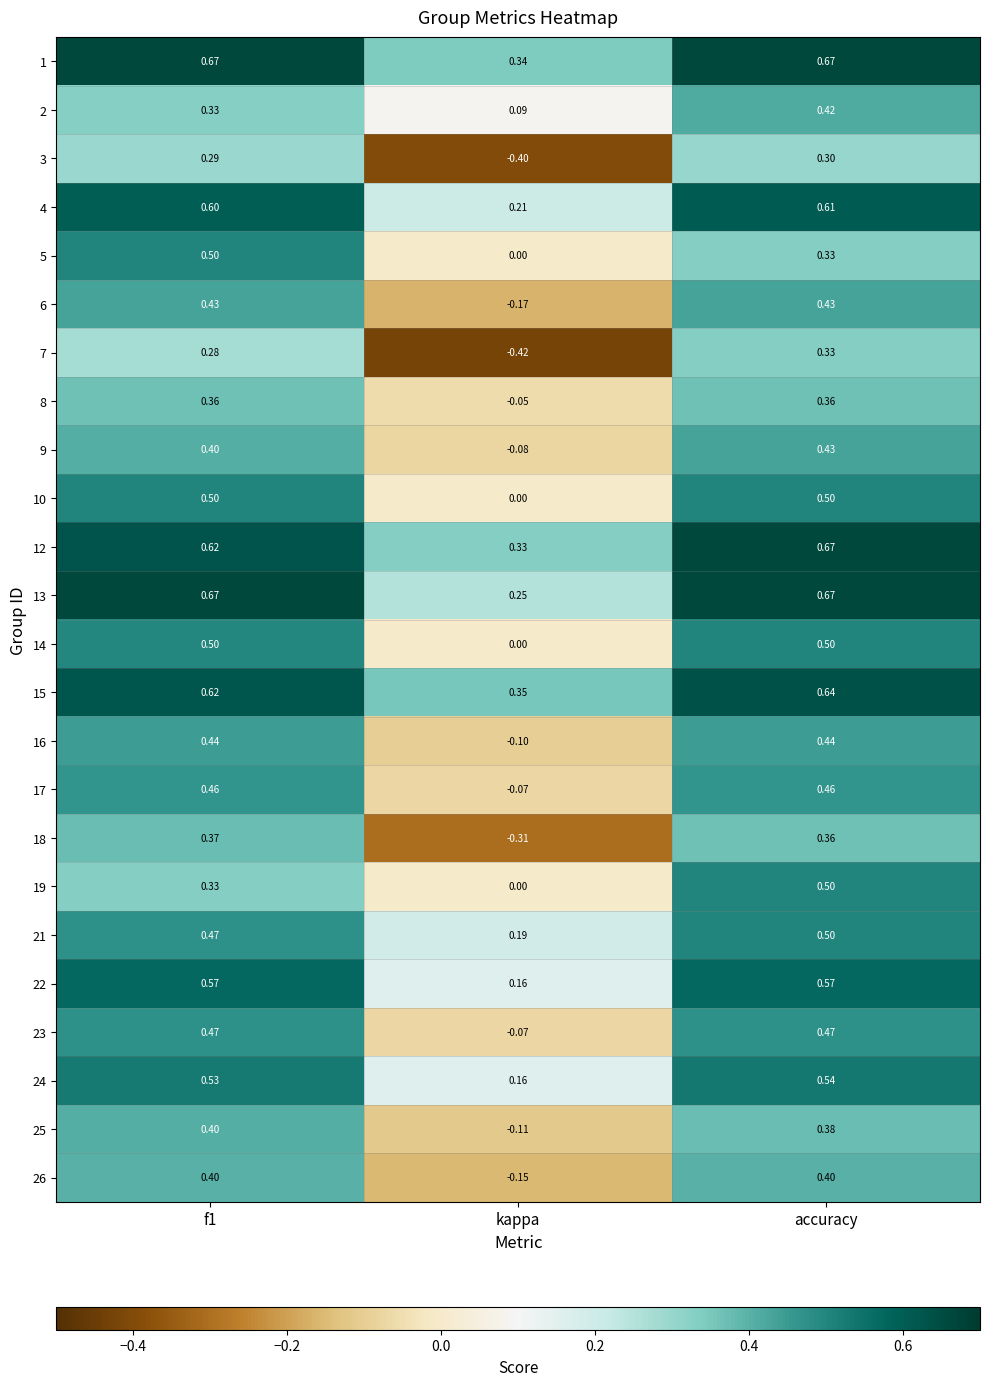

How many series are shown in this chart?

24